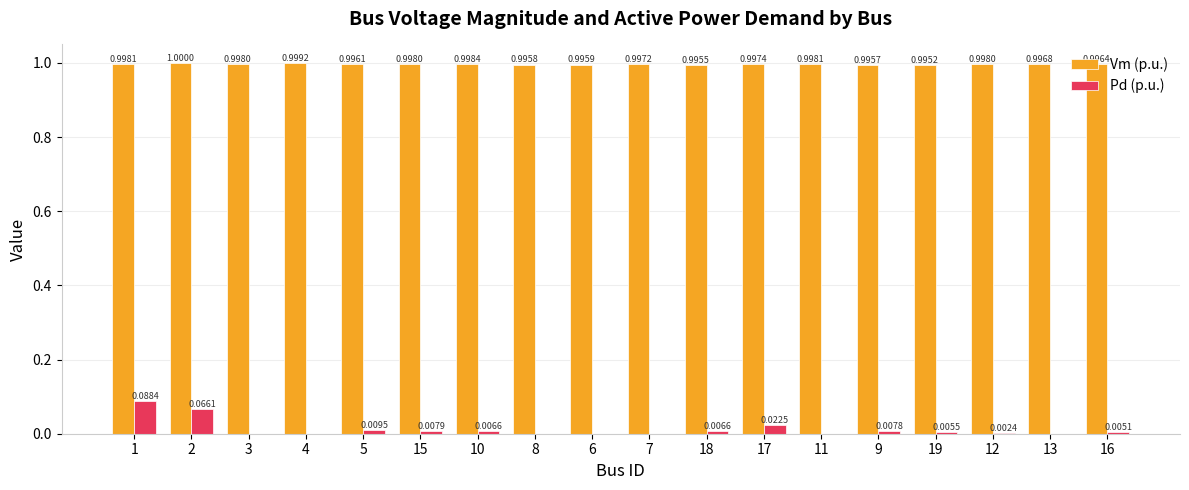

What is the sum of the Vm (p.u.) values at 10 and 13?

2.0